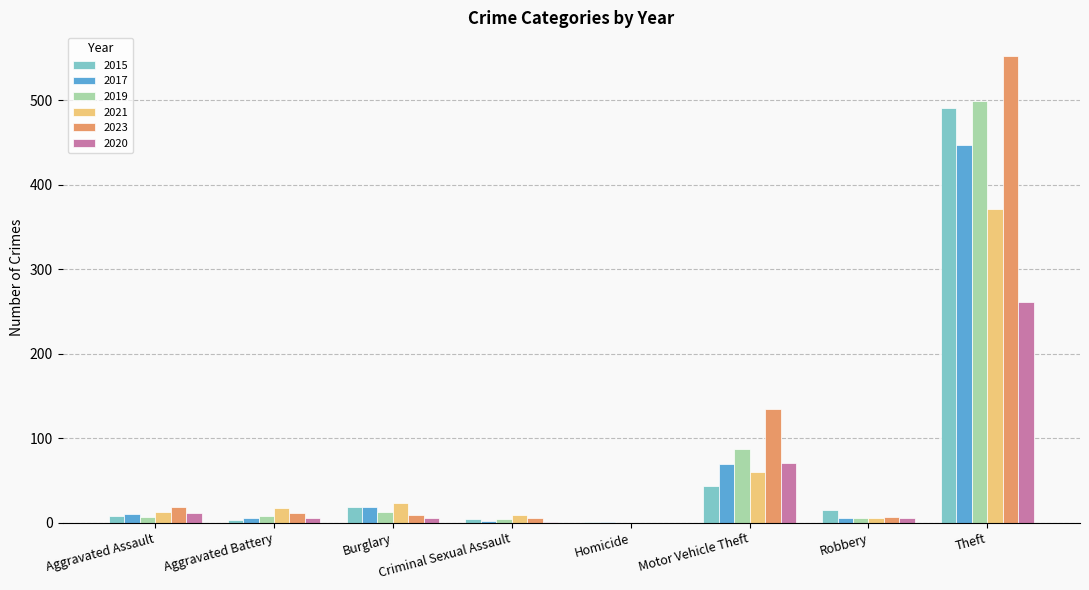

Which series has the largest total across all categories?

2023